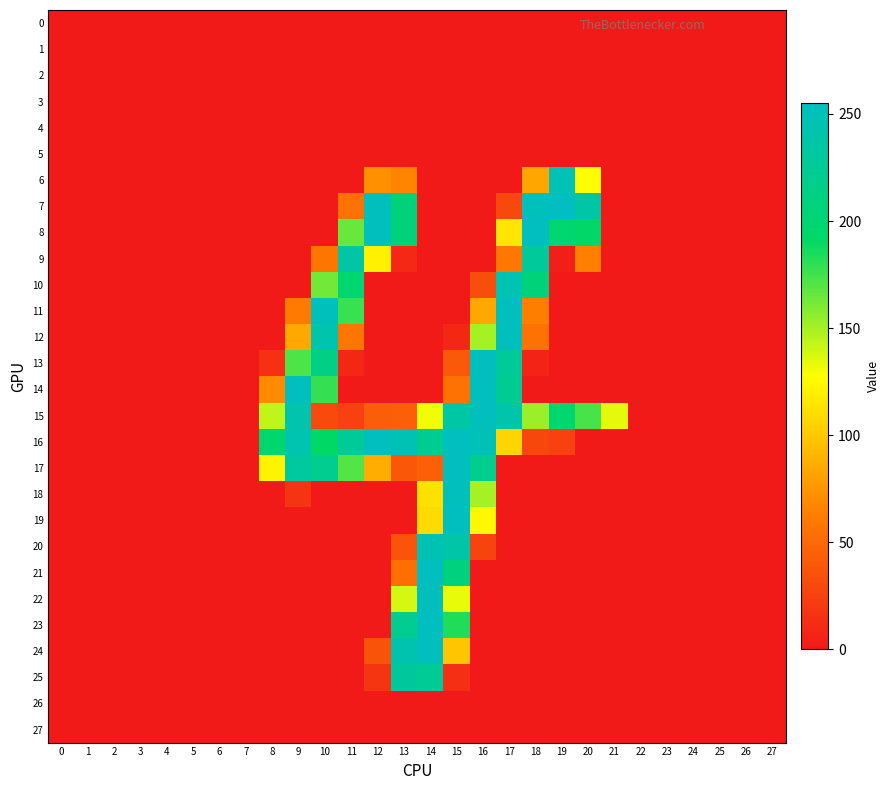

Between 16 and 22, which is larger?

16